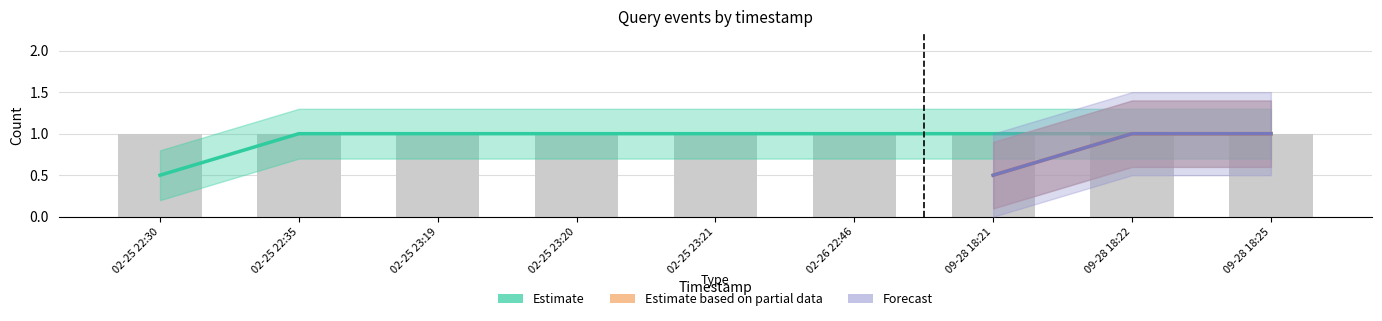

What is the label of the 2nd bar from the right?

2019-09-28 18:22:00